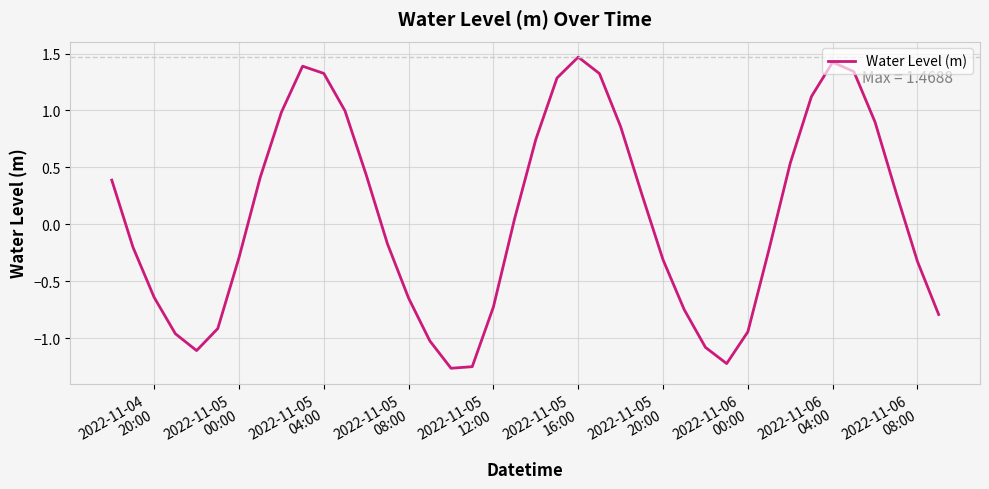

What is the difference between the maximum and minimum values?

2.7